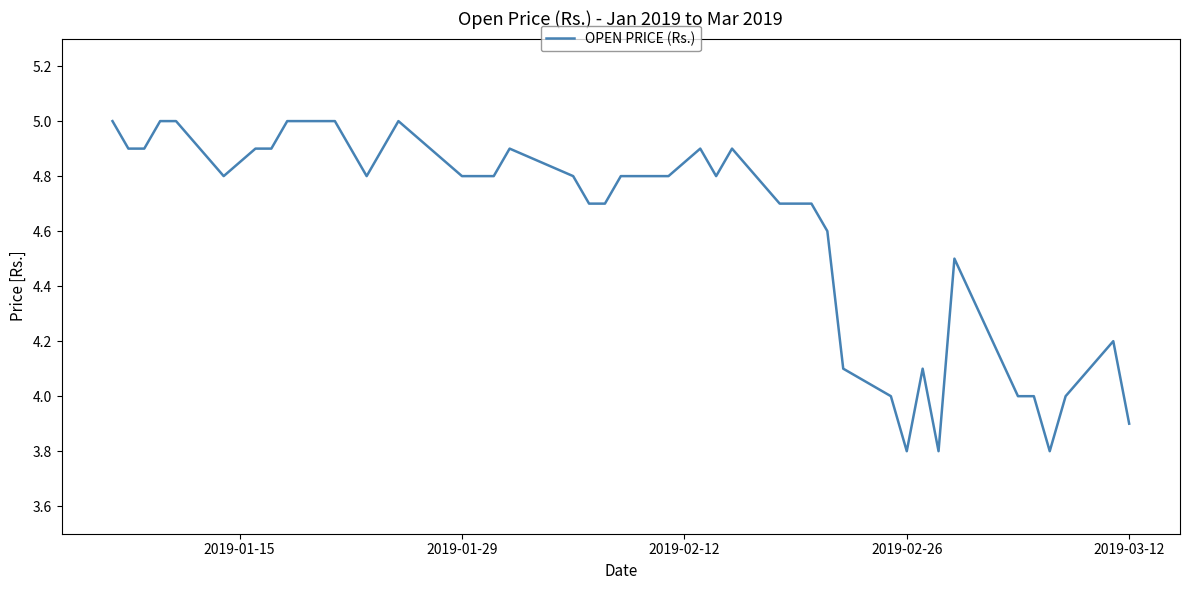

How many lines are shown in the chart?

1